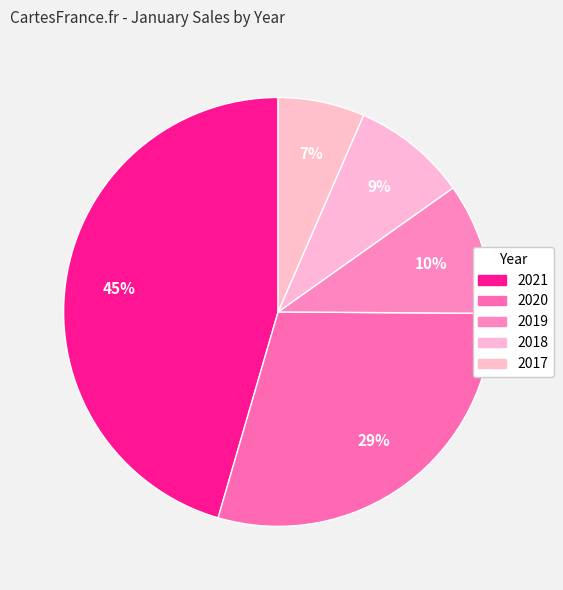

Does 2019 represent more than half of the total?

No